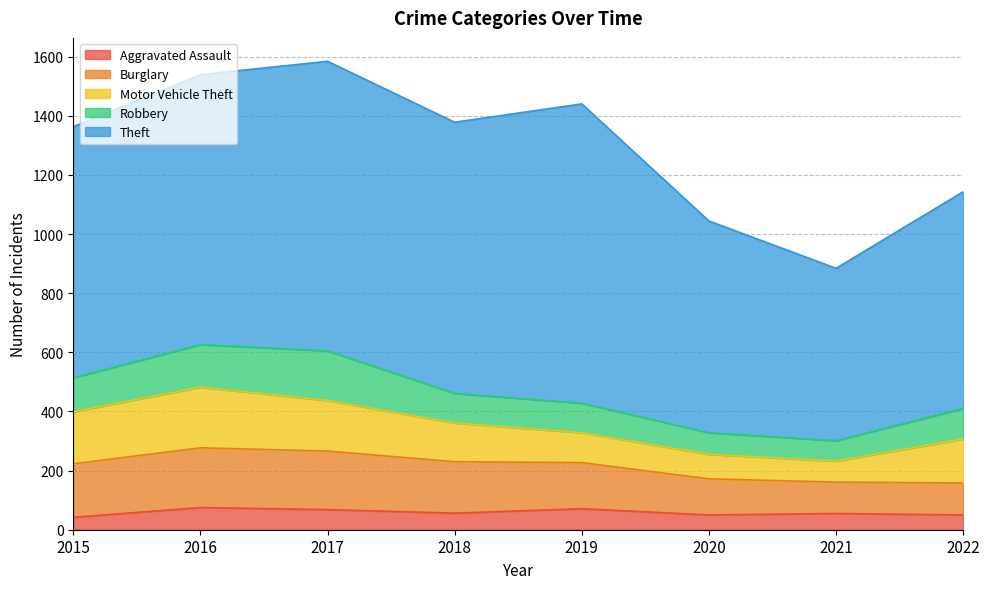

True or false: Aggravated Assault and Motor Vehicle Theft intersect in this chart.

False